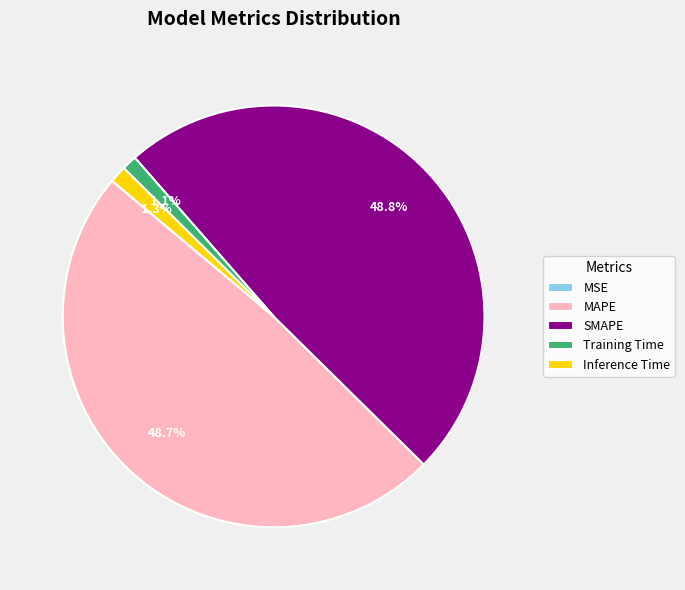

Is there a majority slice in this chart?

No